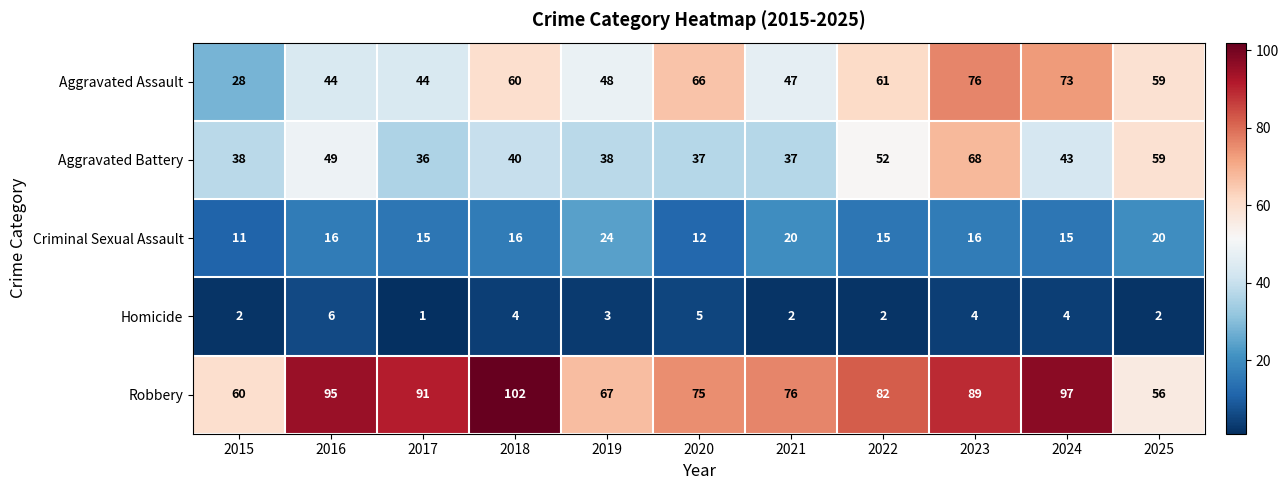

Which series has the largest range (max minus min)?

Aggravated Assault